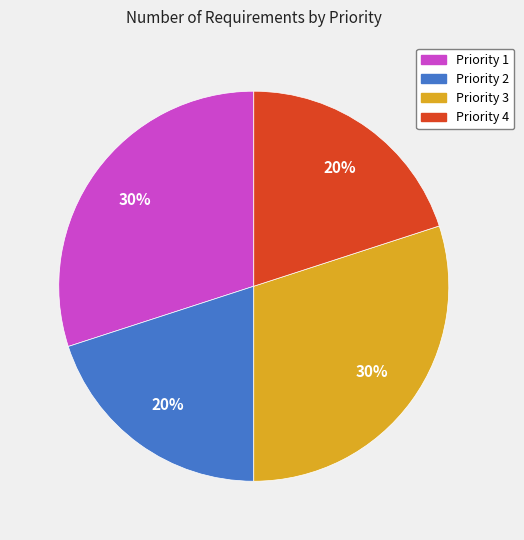

Between Priority 2 and Priority 1, which is larger?

Priority 1